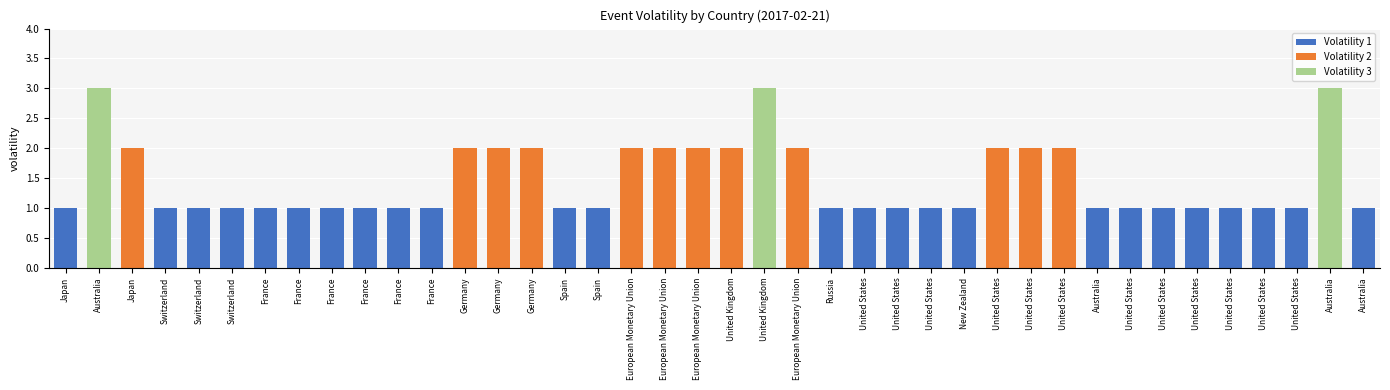

What is the smallest value displayed?

1